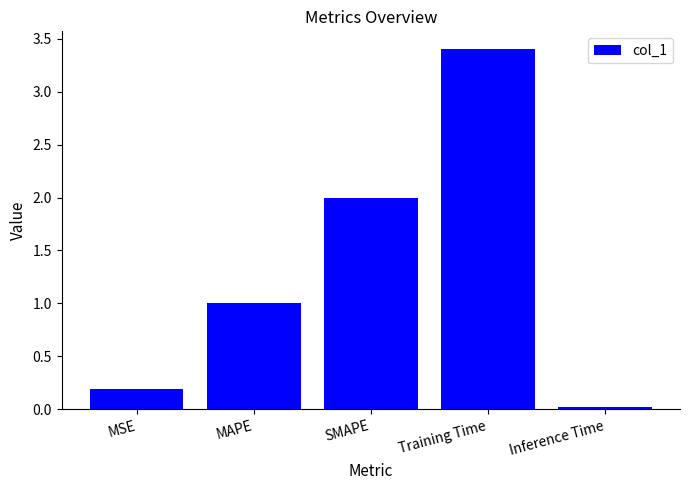

At which category does the chart reach its minimum across all series?

Inference Time